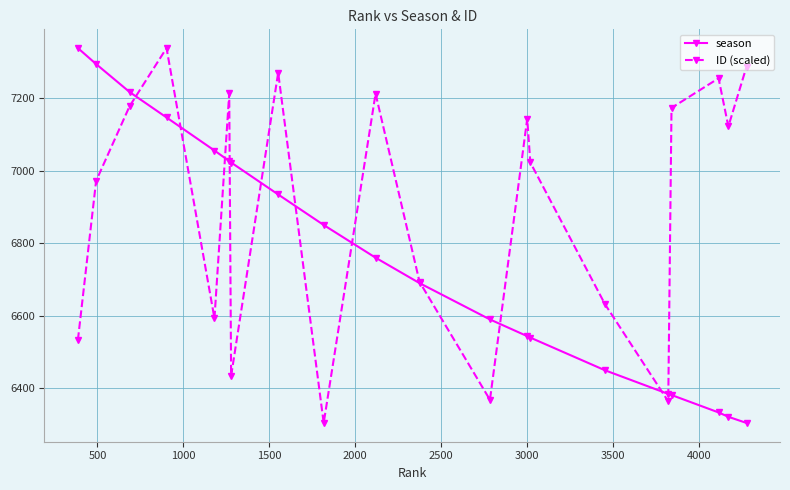

What is the maximum value for ID (scaled)?

7337.0